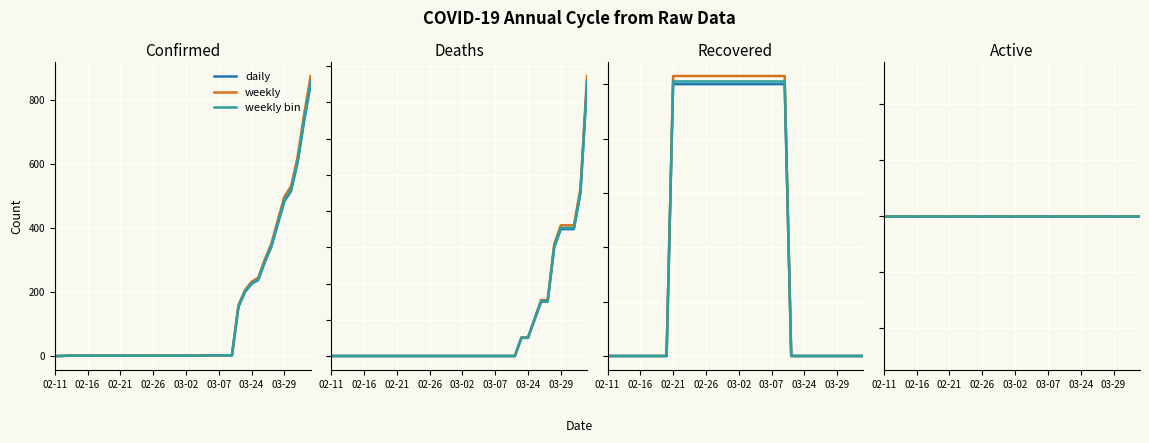

What is the label of the 31st point from the left?

03-24